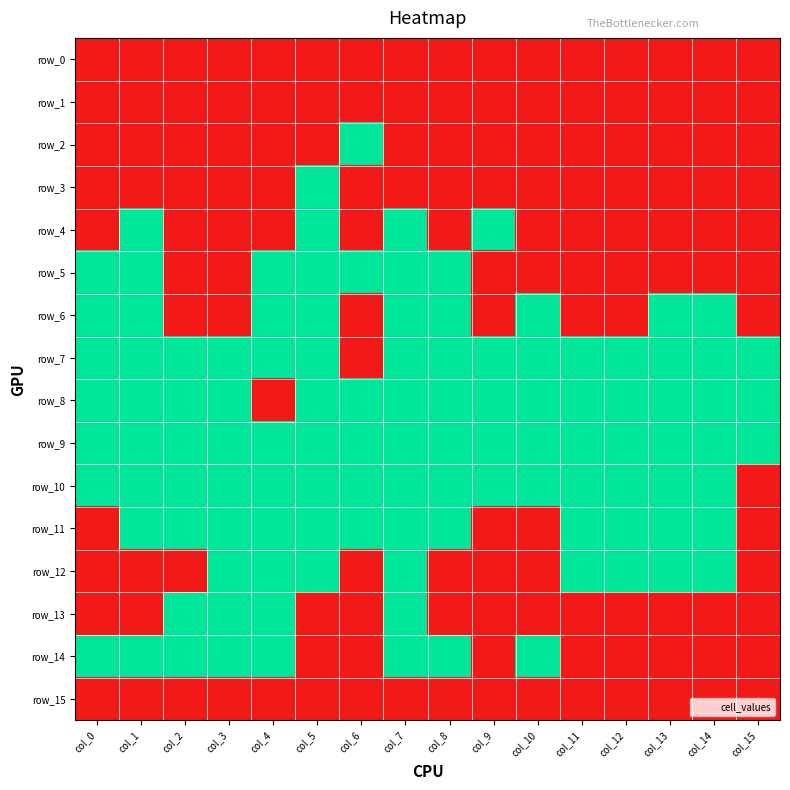

What is the difference between the maximum and minimum values in the row_6 series?

1